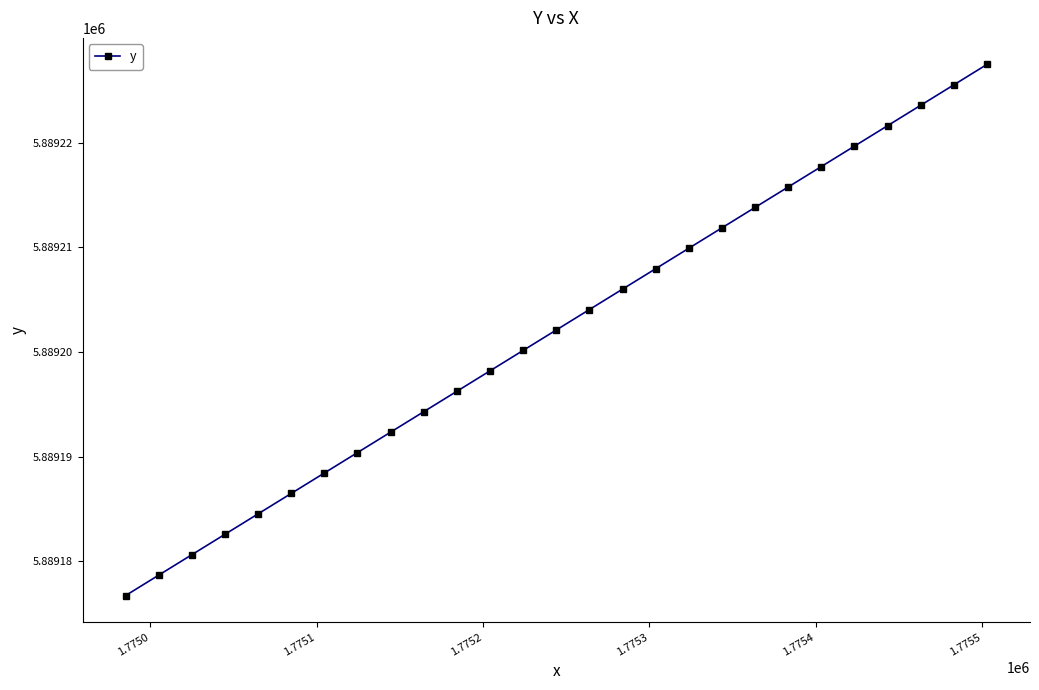

What is the sum of all values?

159008456.7